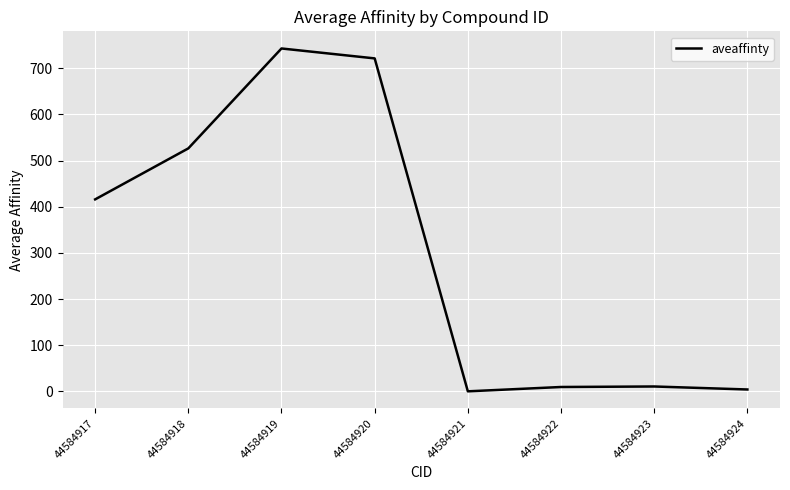

Where is the first local minimum?

44584921